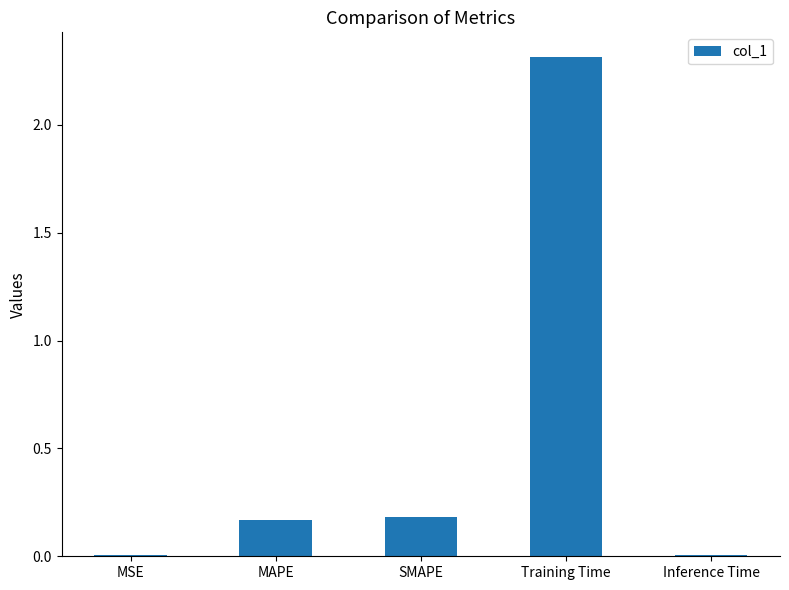

True or false: the data shows 0.2 at MAPE.

True